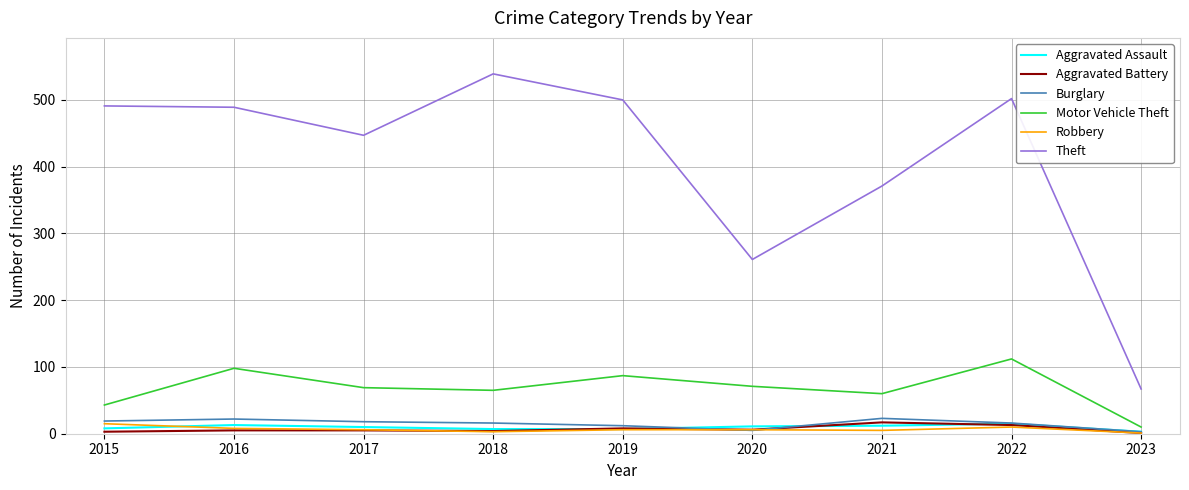

At which label does Robbery first exceed 6?

2015